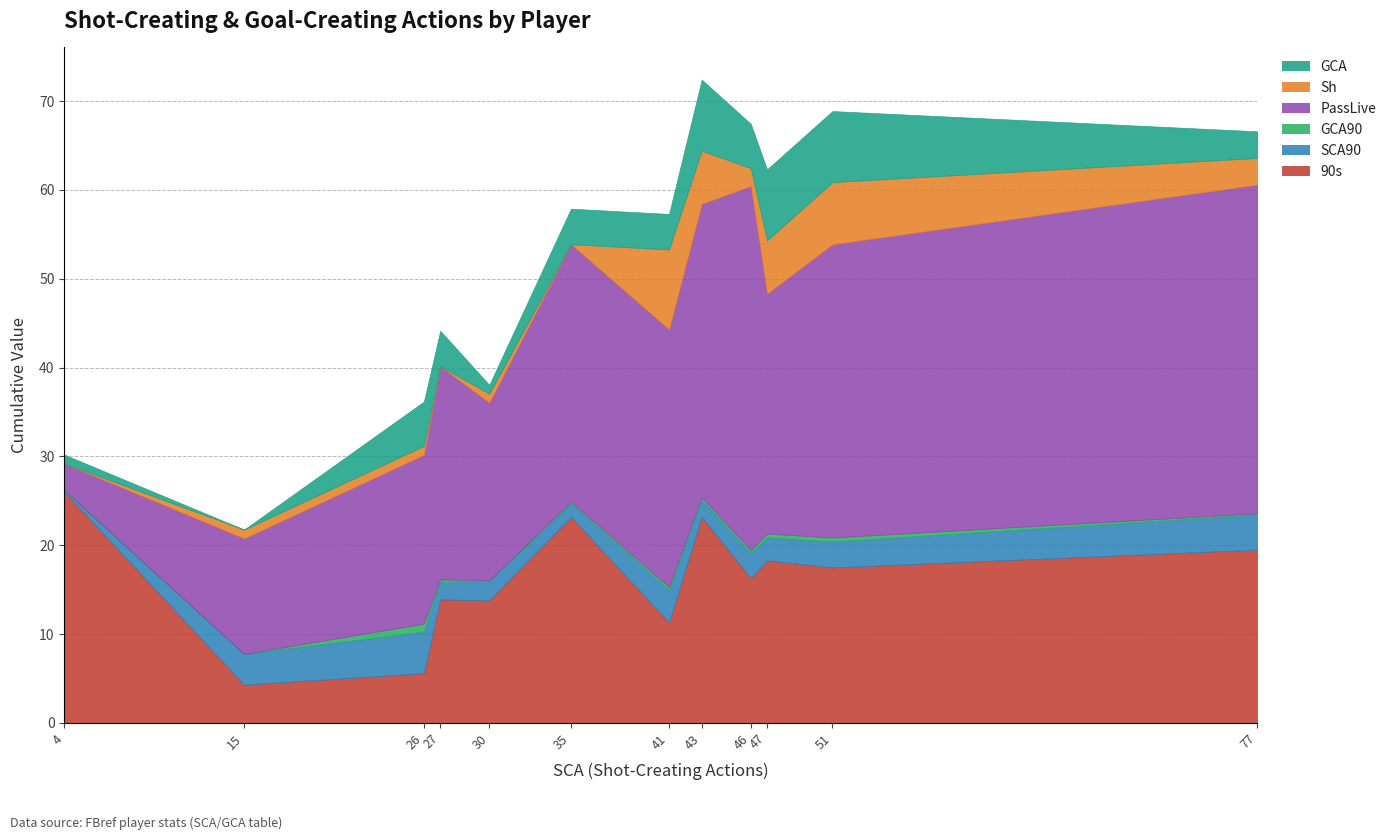

Count the number of categories in the chart.

12